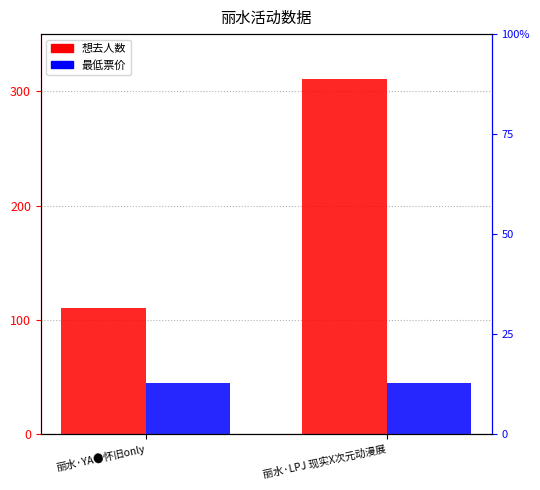

At which category does the chart reach its minimum across all series?

丽水·YA●怀旧only